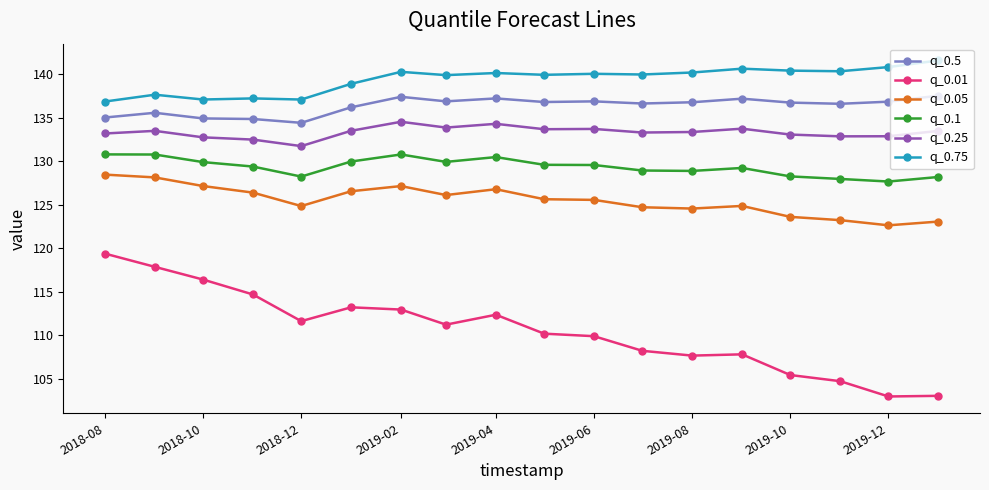

Which series has the largest total across all categories?

q_0.75